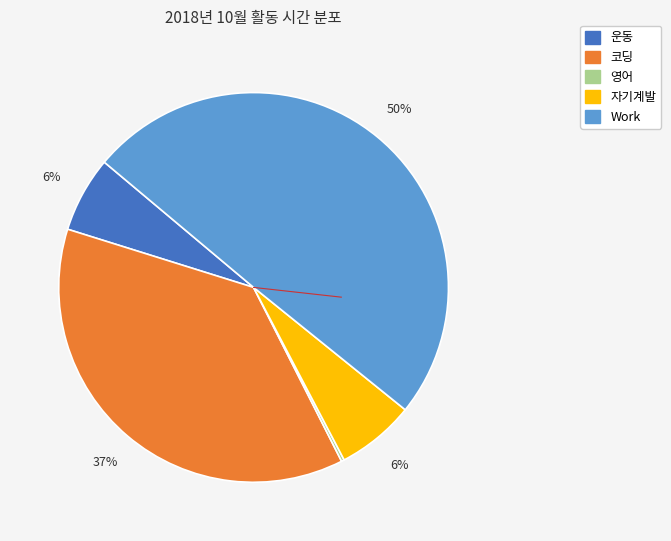

Which category has the biggest portion of the pie?

Work